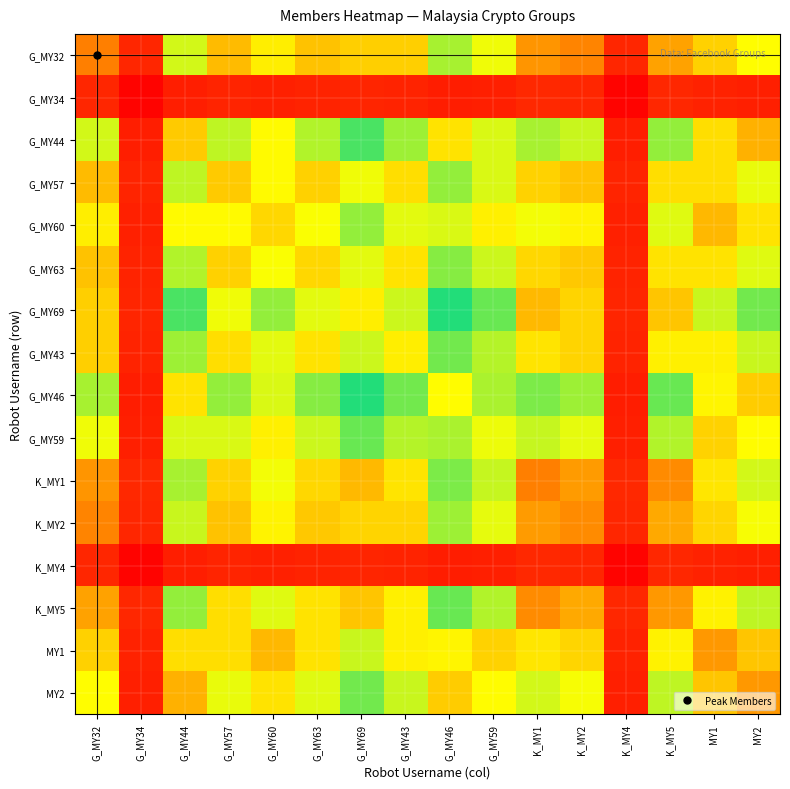

How many series are shown in this chart?

16